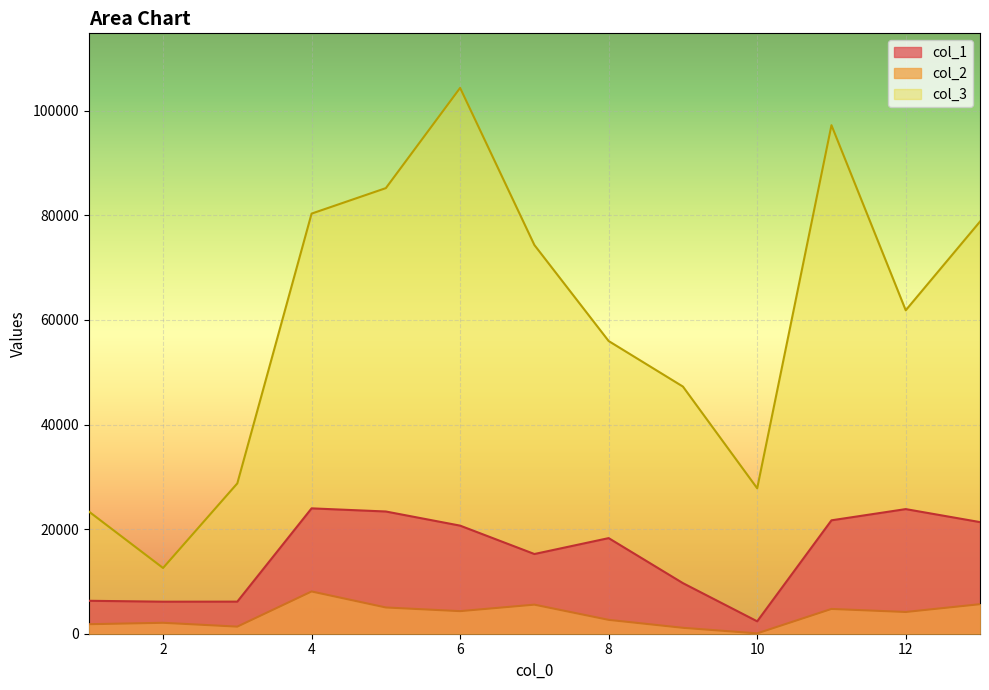

Reading left to right, extract all data points from this chart.

col_1: 6299.7	6126.8	6136.8	23973.6	23373.0	20669.7	15241.9	18282.4	9672.6	2370.0	21686.6	23831.2	21345.4
col_2: 1817.9	2089.2	1357.2	8079.8	5018.9	4317.3	5559.5	2652.2	1129.9	65.2	4738.2	4156.4	5645.6
col_3: 23381.4	12571.1	28752.7	80342.8	85217.0	104379.0	74334.4	55973.8	47263.6	27805.2	97246.8	61853.0	78819.1